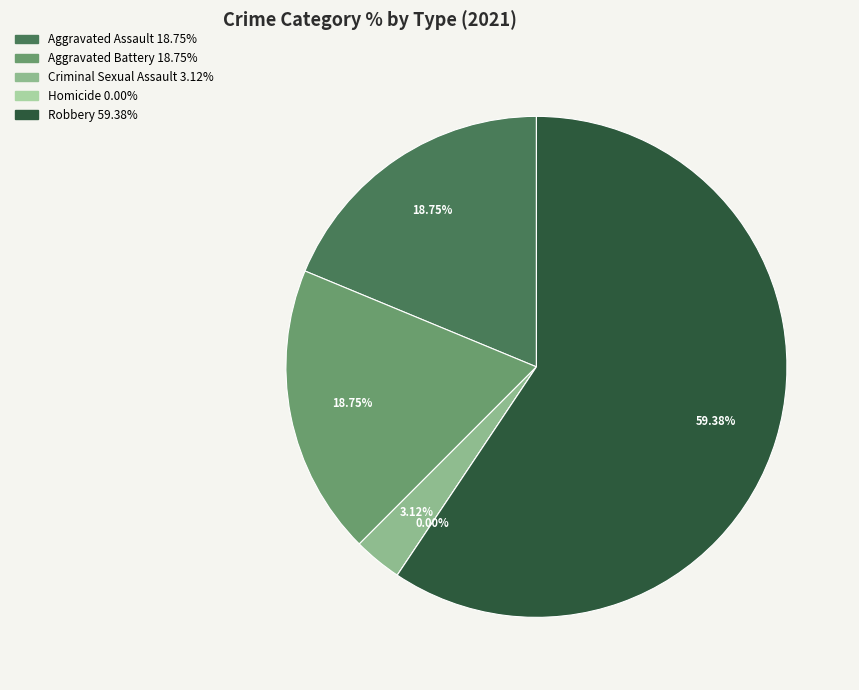

Is there a majority slice in this chart?

Yes